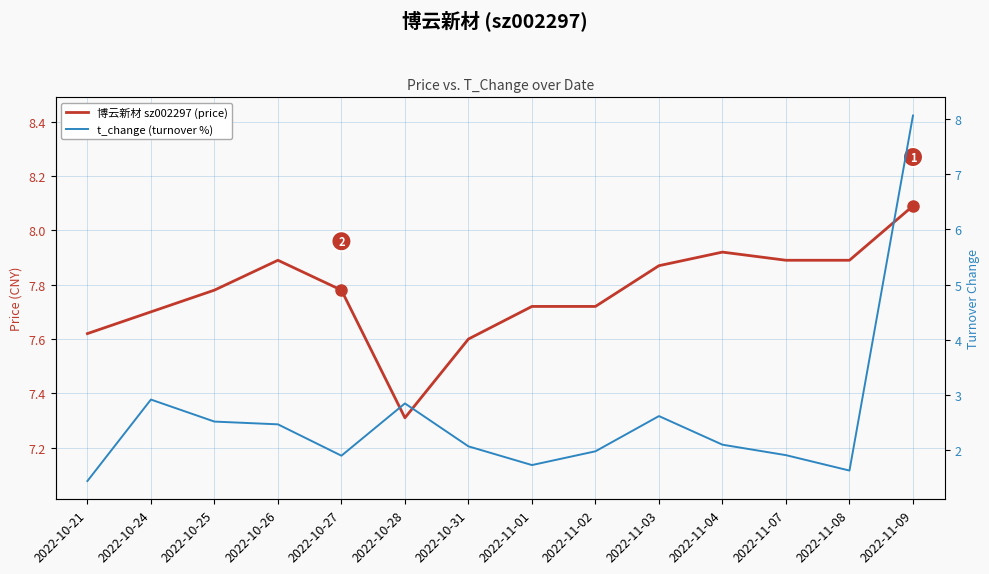

What is the sum of all 博云新材 sz002297 (price) values?

108.8